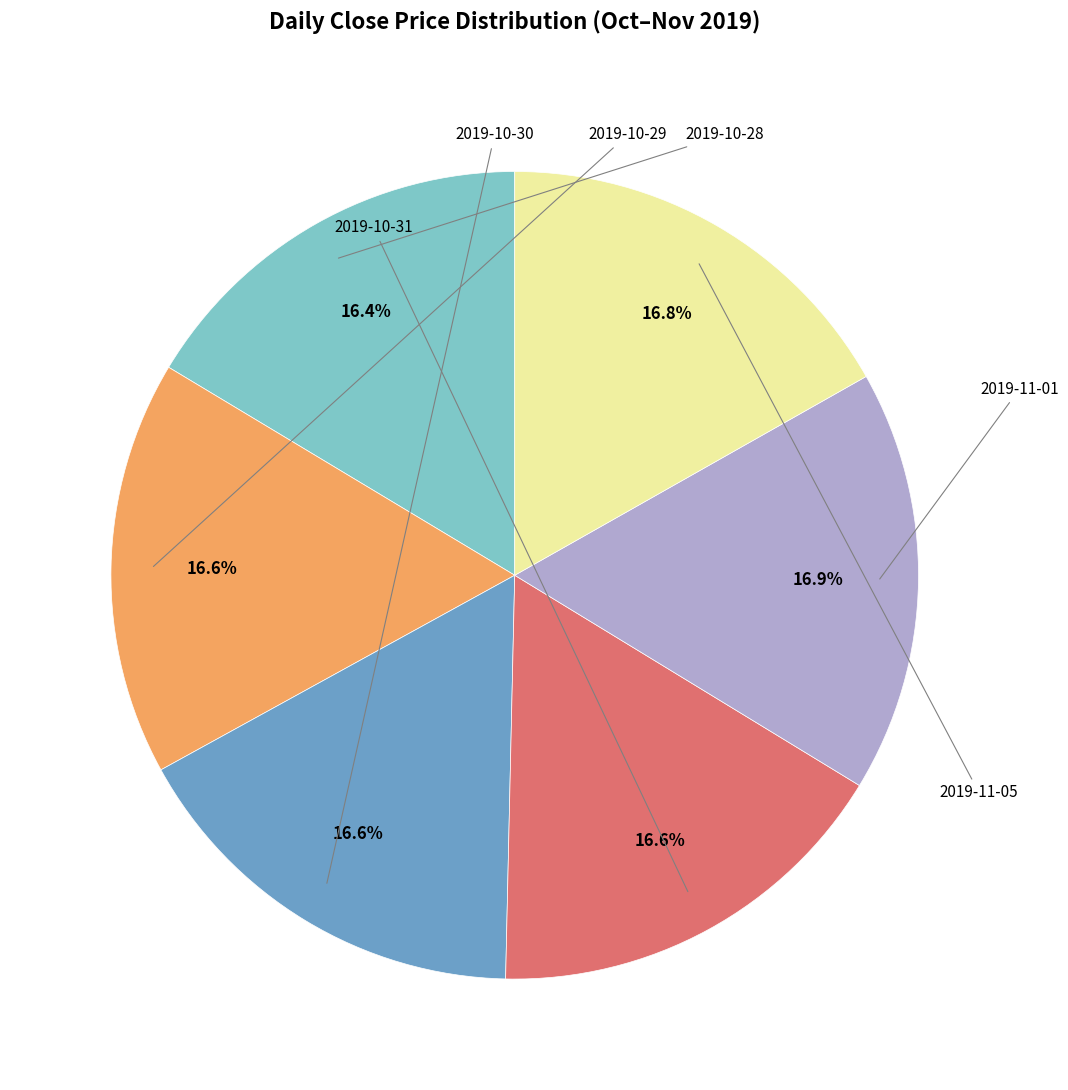

Between 2019-11-01 and 2019-11-05, which is larger?

2019-11-01